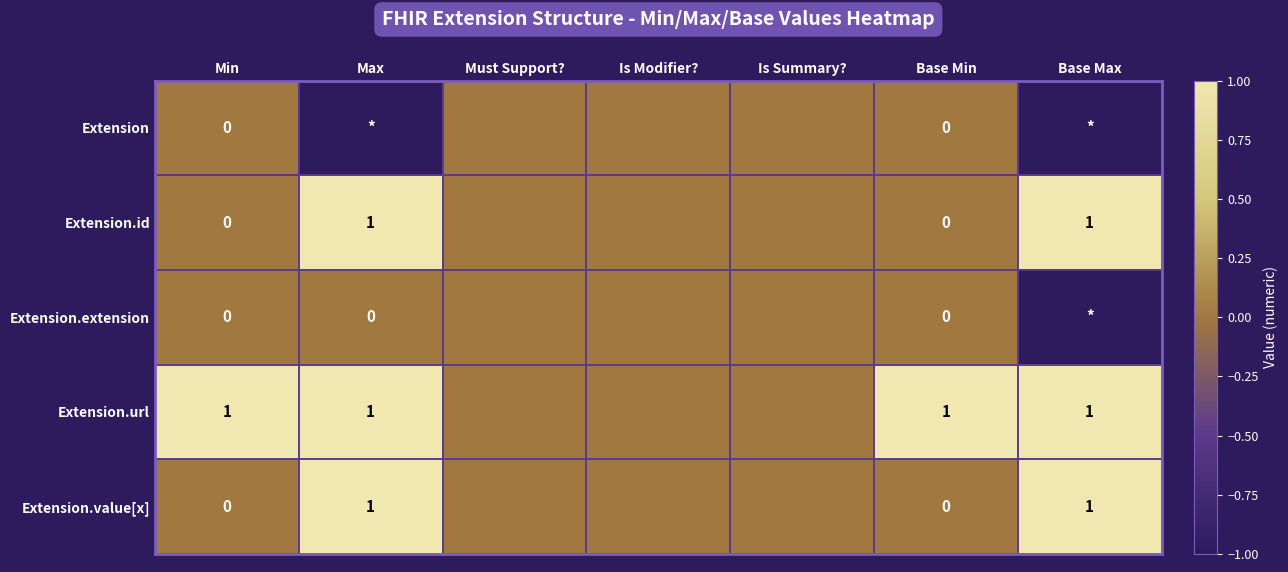

The Extension.url series shows 1 at Max. True or false?

True